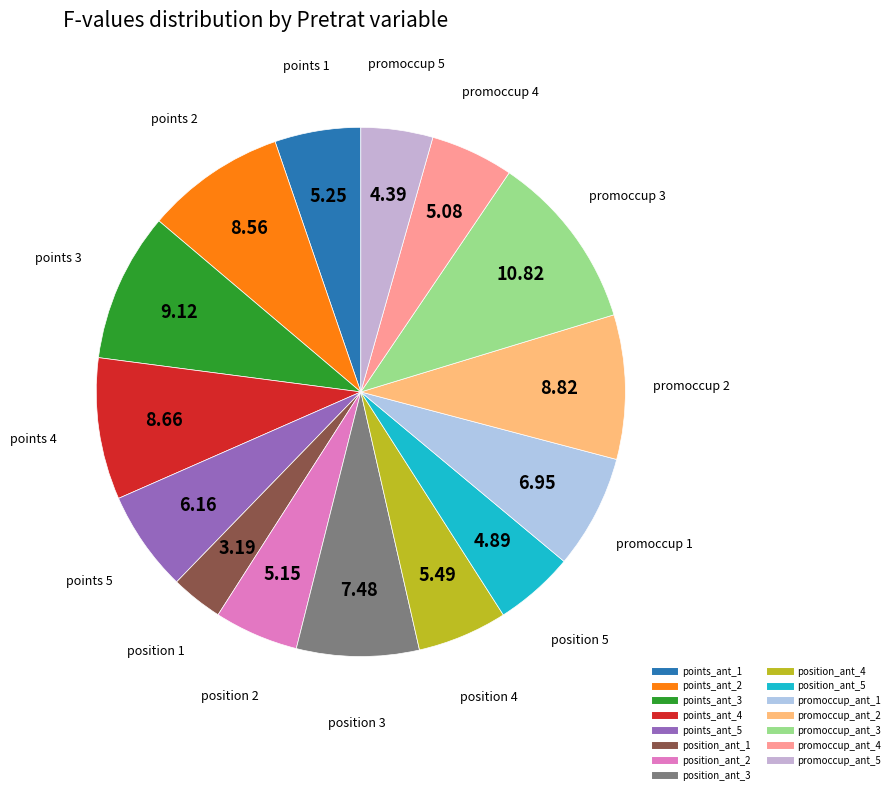

To the nearest percent, what portion does position_ant_5 represent?

5%